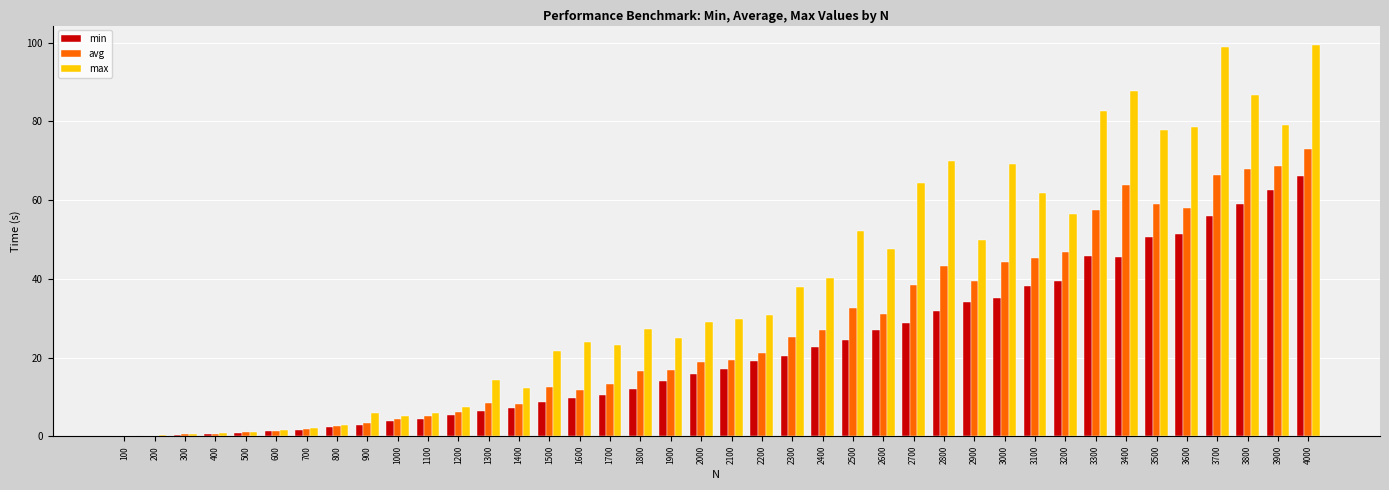

True or false: max has a value of 99.4 at 4000.

True